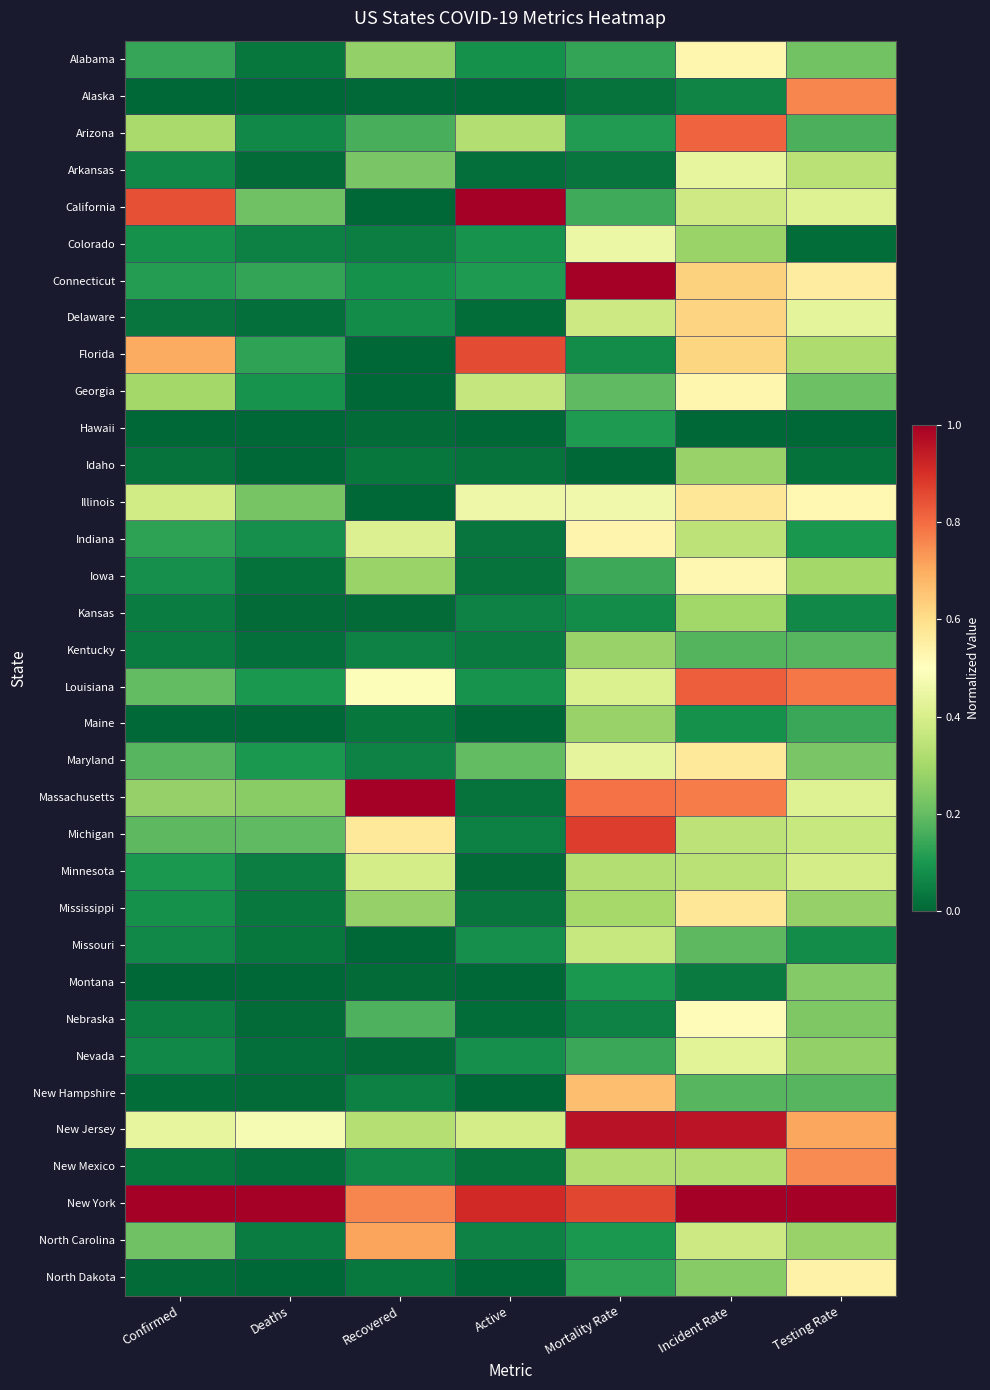

Reading left to right, list all the values displayed in this chart.

Alabama: Confirmed=0.1	Deaths=0.0	Recovered=0.3	Active=0.1	Mortality Rate=0.1	Incident Rate=0.5	Testing Rate=0.2
Alaska: Confirmed=0.0	Deaths=0.0	Recovered=0.0	Active=0.0	Mortality Rate=0.0	Incident Rate=0.1	Testing Rate=0.8
Arizona: Confirmed=0.3	Deaths=0.1	Recovered=0.2	Active=0.3	Mortality Rate=0.1	Incident Rate=0.8	Testing Rate=0.2
Arkansas: Confirmed=0.1	Deaths=0.0	Recovered=0.2	Active=0.0	Mortality Rate=0.0	Incident Rate=0.4	Testing Rate=0.3
California: Confirmed=0.8	Deaths=0.2	Recovered=0.0	Active=1.0	Mortality Rate=0.1	Incident Rate=0.4	Testing Rate=0.4
Colorado: Confirmed=0.1	Deaths=0.1	Recovered=0.1	Active=0.1	Mortality Rate=0.5	Incident Rate=0.3	Testing Rate=0.0
Connecticut: Confirmed=0.1	Deaths=0.1	Recovered=0.1	Active=0.1	Mortality Rate=1.0	Incident Rate=0.6	Testing Rate=0.6
Delaware: Confirmed=0.0	Deaths=0.0	Recovered=0.1	Active=0.0	Mortality Rate=0.4	Incident Rate=0.6	Testing Rate=0.4
Florida: Confirmed=0.7	Deaths=0.1	Recovered=0.0	Active=0.9	Mortality Rate=0.1	Incident Rate=0.6	Testing Rate=0.3
Georgia: Confirmed=0.3	Deaths=0.1	Recovered=0.0	Active=0.4	Mortality Rate=0.2	Incident Rate=0.5	Testing Rate=0.2
Hawaii: Confirmed=0.0	Deaths=0.0	Recovered=0.0	Active=0.0	Mortality Rate=0.1	Incident Rate=0.0	Testing Rate=0.0
Idaho: Confirmed=0.0	Deaths=0.0	Recovered=0.0	Active=0.0	Mortality Rate=0.0	Incident Rate=0.3	Testing Rate=0.0
Illinois: Confirmed=0.4	Deaths=0.2	Recovered=0.0	Active=0.5	Mortality Rate=0.5	Incident Rate=0.6	Testing Rate=0.5
Indiana: Confirmed=0.1	Deaths=0.1	Recovered=0.4	Active=0.0	Mortality Rate=0.5	Incident Rate=0.3	Testing Rate=0.1
Iowa: Confirmed=0.1	Deaths=0.0	Recovered=0.3	Active=0.0	Mortality Rate=0.1	Incident Rate=0.5	Testing Rate=0.3
Kansas: Confirmed=0.0	Deaths=0.0	Recovered=0.0	Active=0.1	Mortality Rate=0.1	Incident Rate=0.3	Testing Rate=0.1
Kentucky: Confirmed=0.0	Deaths=0.0	Recovered=0.1	Active=0.0	Mortality Rate=0.3	Incident Rate=0.2	Testing Rate=0.2
Louisiana: Confirmed=0.2	Deaths=0.1	Recovered=0.5	Active=0.1	Mortality Rate=0.4	Incident Rate=0.8	Testing Rate=0.8
Maine: Confirmed=0.0	Deaths=0.0	Recovered=0.0	Active=0.0	Mortality Rate=0.3	Incident Rate=0.1	Testing Rate=0.1
Maryland: Confirmed=0.2	Deaths=0.1	Recovered=0.1	Active=0.2	Mortality Rate=0.4	Incident Rate=0.6	Testing Rate=0.2
Massachusetts: Confirmed=0.3	Deaths=0.3	Recovered=1.0	Active=0.0	Mortality Rate=0.8	Incident Rate=0.8	Testing Rate=0.4
Michigan: Confirmed=0.2	Deaths=0.2	Recovered=0.6	Active=0.1	Mortality Rate=0.9	Incident Rate=0.3	Testing Rate=0.4
Minnesota: Confirmed=0.1	Deaths=0.0	Recovered=0.4	Active=0.0	Mortality Rate=0.3	Incident Rate=0.3	Testing Rate=0.4
Mississippi: Confirmed=0.1	Deaths=0.0	Recovered=0.3	Active=0.0	Mortality Rate=0.3	Incident Rate=0.6	Testing Rate=0.3
Missouri: Confirmed=0.1	Deaths=0.0	Recovered=0.0	Active=0.1	Mortality Rate=0.4	Incident Rate=0.2	Testing Rate=0.1
Montana: Confirmed=0.0	Deaths=0.0	Recovered=0.0	Active=0.0	Mortality Rate=0.1	Incident Rate=0.0	Testing Rate=0.2
Nebraska: Confirmed=0.1	Deaths=0.0	Recovered=0.2	Active=0.0	Mortality Rate=0.1	Incident Rate=0.5	Testing Rate=0.2
Nevada: Confirmed=0.1	Deaths=0.0	Recovered=0.0	Active=0.1	Mortality Rate=0.1	Incident Rate=0.4	Testing Rate=0.3
New Hampshire: Confirmed=0.0	Deaths=0.0	Recovered=0.1	Active=0.0	Mortality Rate=0.7	Incident Rate=0.2	Testing Rate=0.2
New Jersey: Confirmed=0.4	Deaths=0.5	Recovered=0.3	Active=0.4	Mortality Rate=1.0	Incident Rate=1.0	Testing Rate=0.7
New Mexico: Confirmed=0.0	Deaths=0.0	Recovered=0.1	Active=0.0	Mortality Rate=0.3	Incident Rate=0.3	Testing Rate=0.8
New York: Confirmed=1.0	Deaths=1.0	Recovered=0.8	Active=0.9	Mortality Rate=0.9	Incident Rate=1.0	Testing Rate=1.0
North Carolina: Confirmed=0.2	Deaths=0.0	Recovered=0.7	Active=0.1	Mortality Rate=0.1	Incident Rate=0.4	Testing Rate=0.3
North Dakota: Confirmed=0.0	Deaths=0.0	Recovered=0.0	Active=0.0	Mortality Rate=0.1	Incident Rate=0.3	Testing Rate=0.5